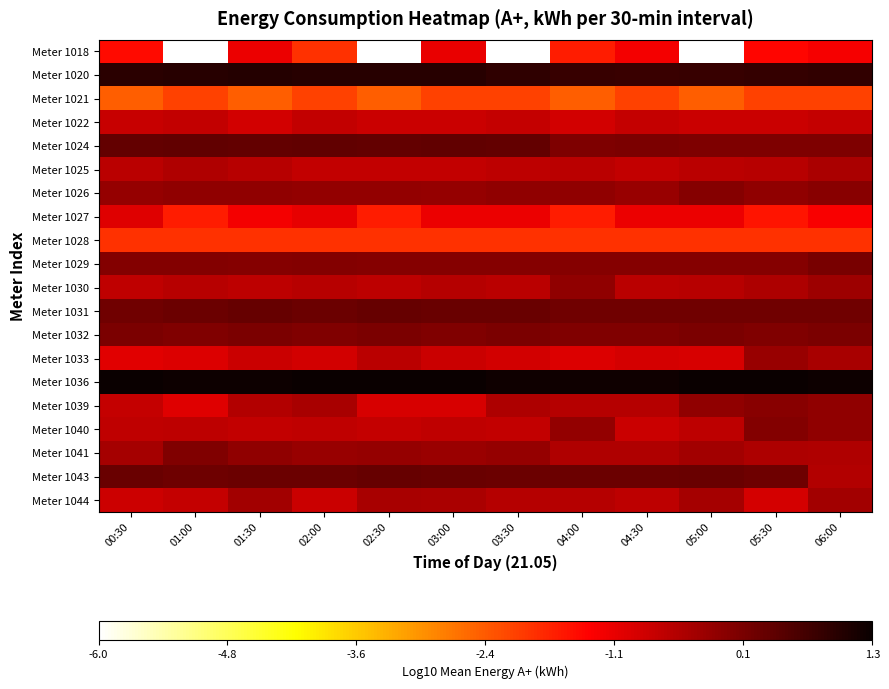

Between 06:00 and 05:00, which is larger?

06:00